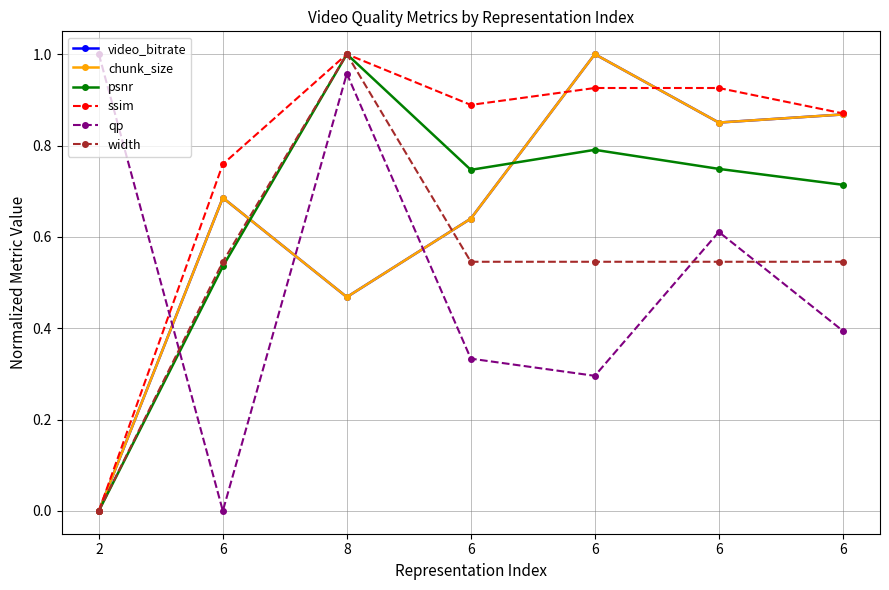

Does the chart have visible grid lines?

Yes